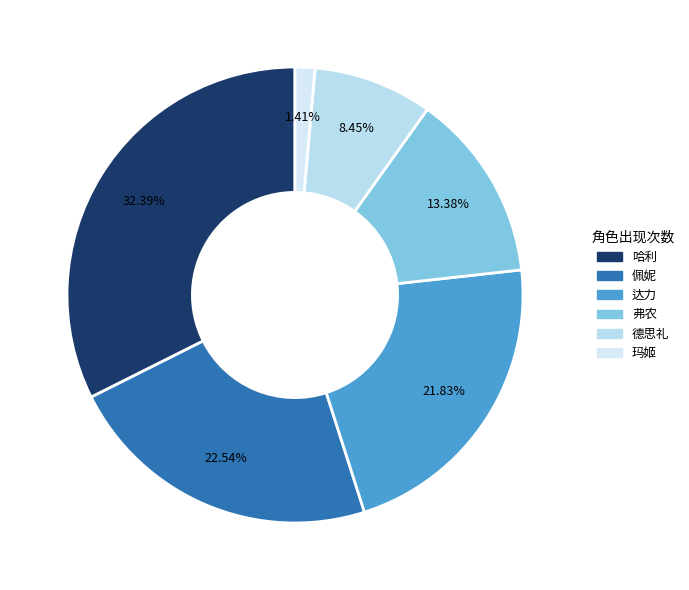

How many segments does this pie chart have?

6